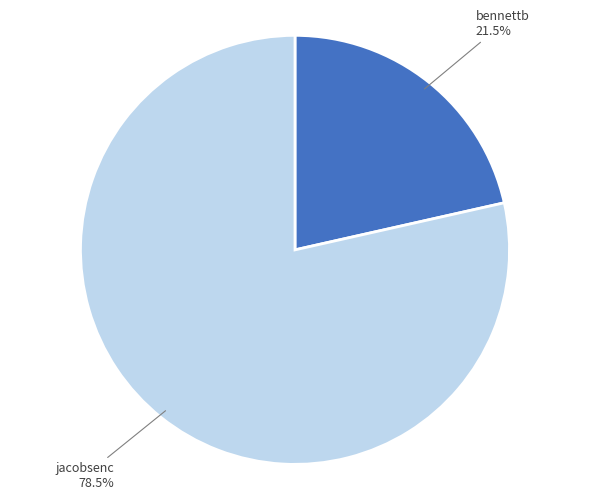

How many slices are in this pie chart?

2